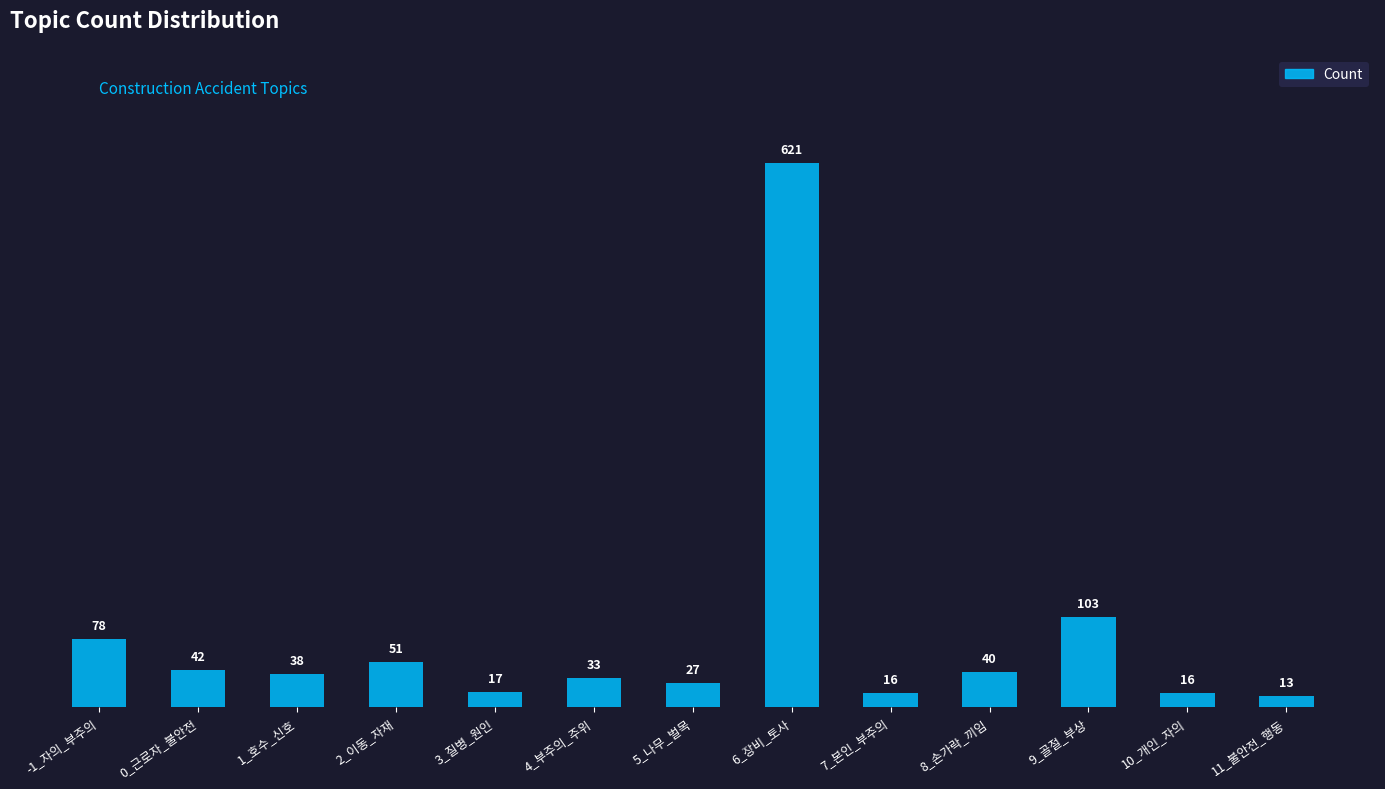

Read the value at 1_호수_신호.

38